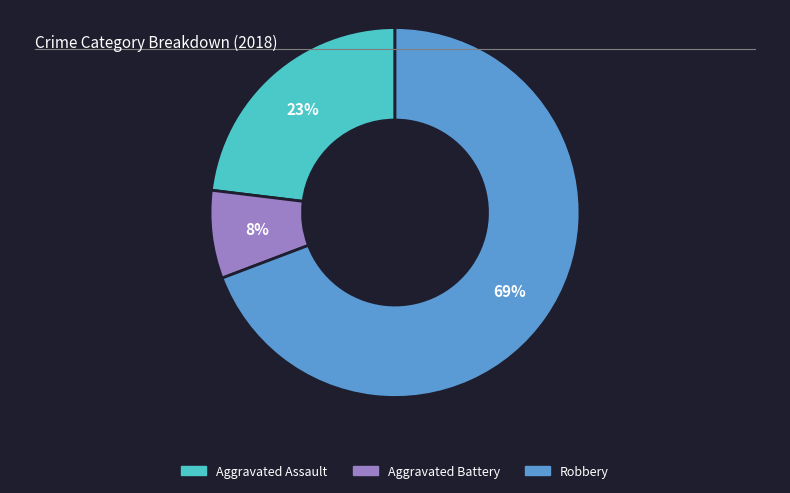

Approximately how many times larger is the value at Robbery compared to Aggravated Assault?

3.0